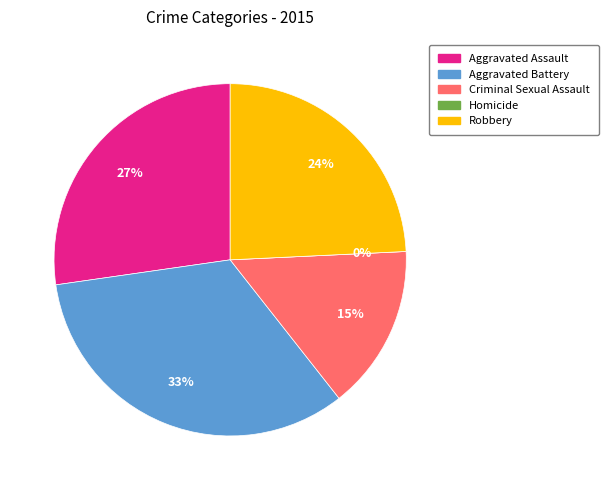

What is the change in value from Criminal Sexual Assault to Homicide?

-5